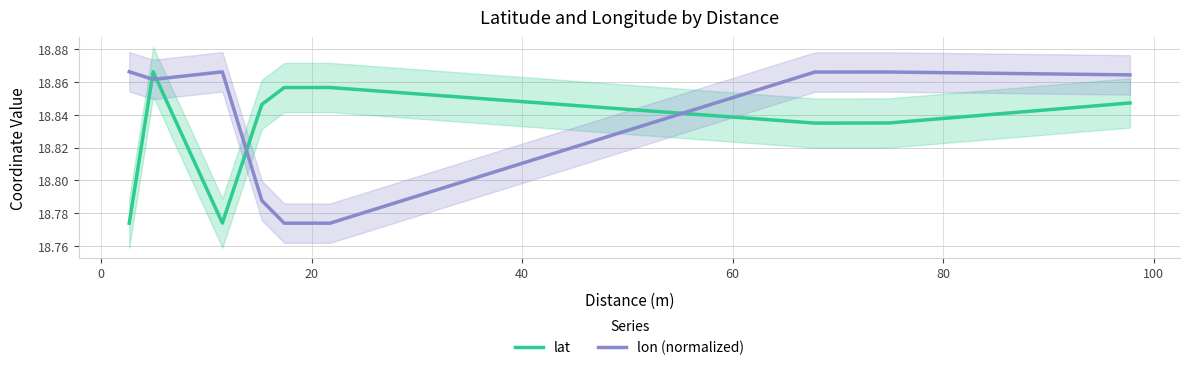

What is the sum of all lon (normalized) values?

207.2